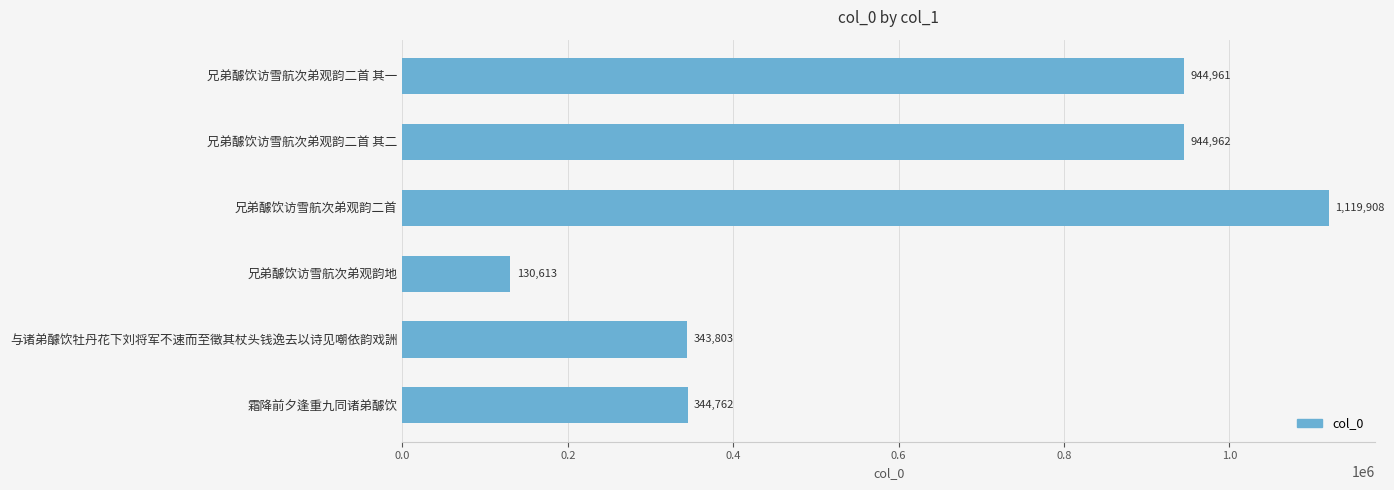

Which has a higher value, 与诸弟醵饮牡丹花下刘将军不速而至徵其杖头钱逸去以诗见嘲依韵戏詶 or 兄弟醵饮访雪航次弟观韵地?

与诸弟醵饮牡丹花下刘将军不速而至徵其杖头钱逸去以诗见嘲依韵戏詶